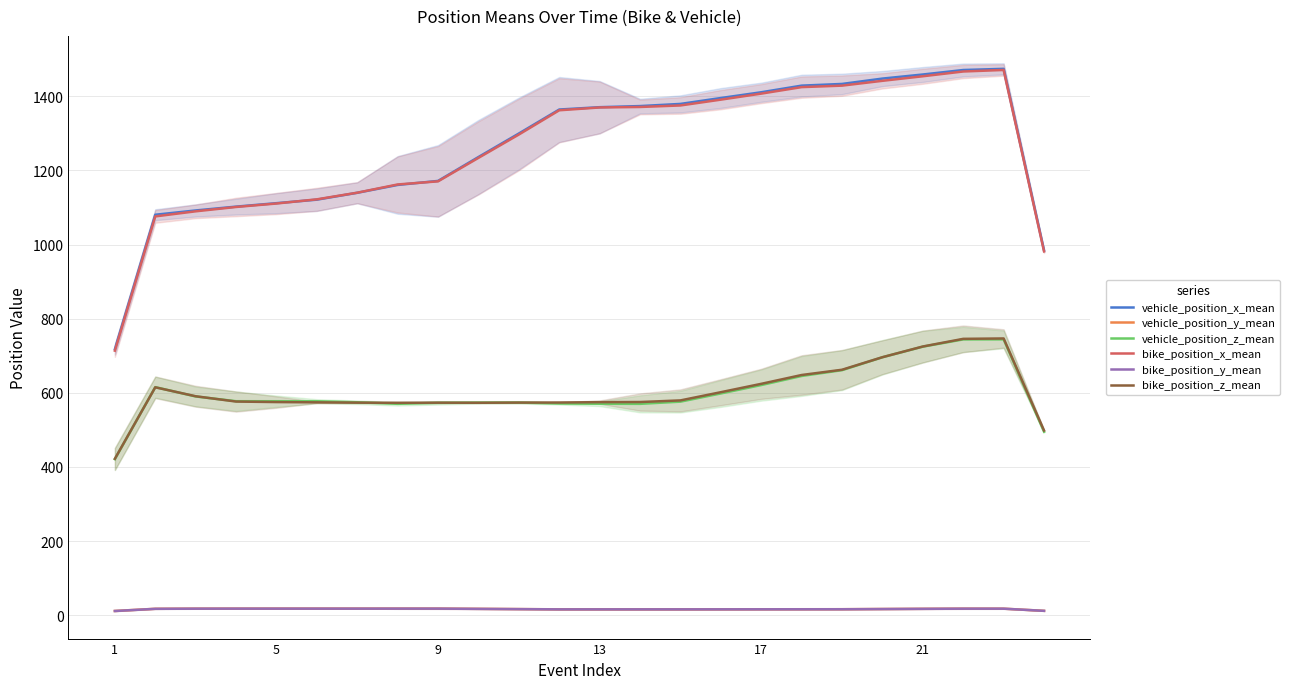

In bike_position_y_mean, how many points are higher than both neighbors (excluding endpoints)?

3